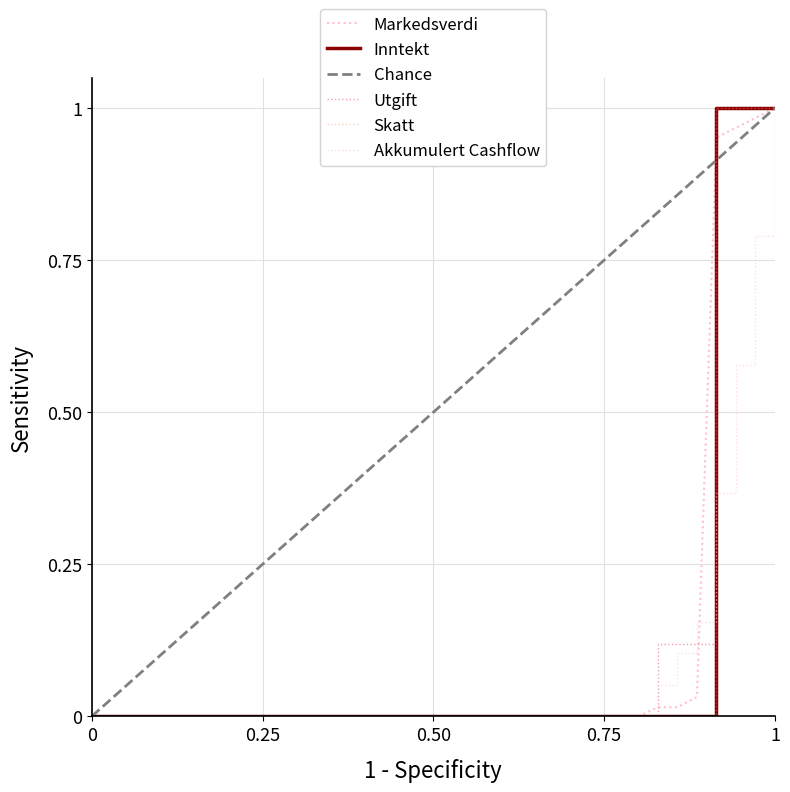

Which series has the widest spread of values?

Inntekt